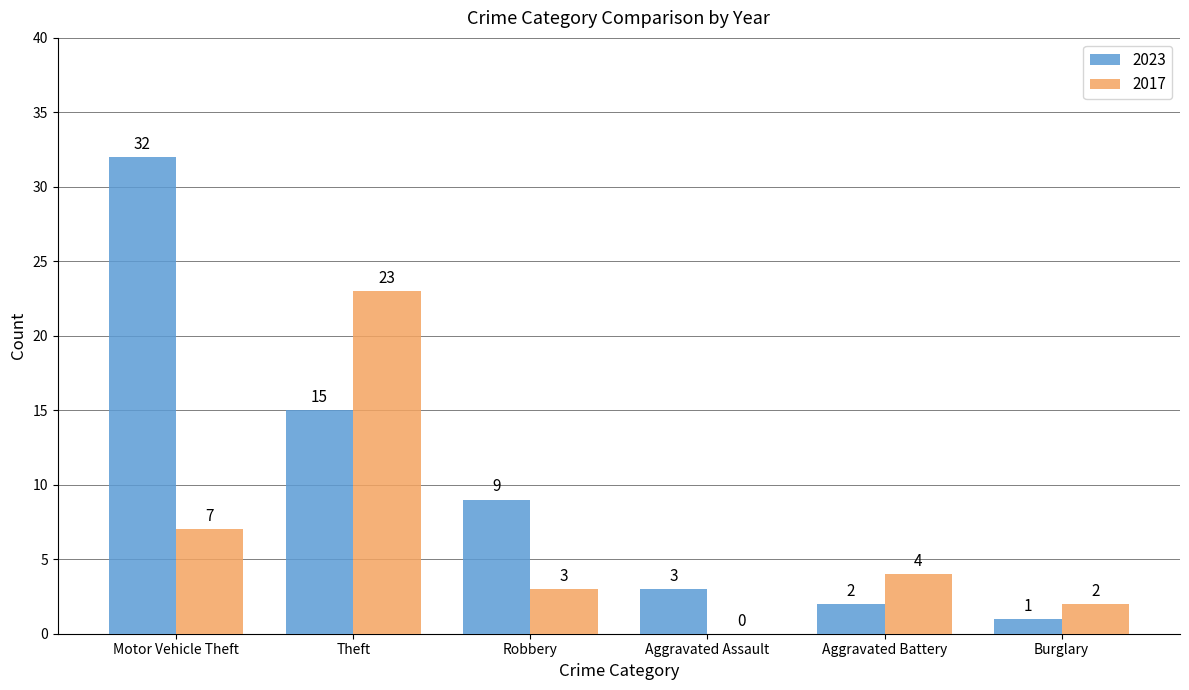

Which category has the highest value in the 2023 series?

Motor Vehicle Theft